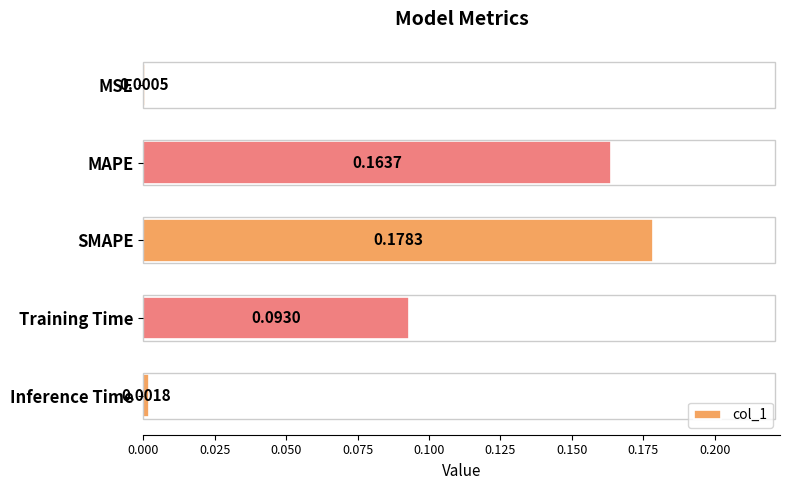

How many series are shown in this chart?

1